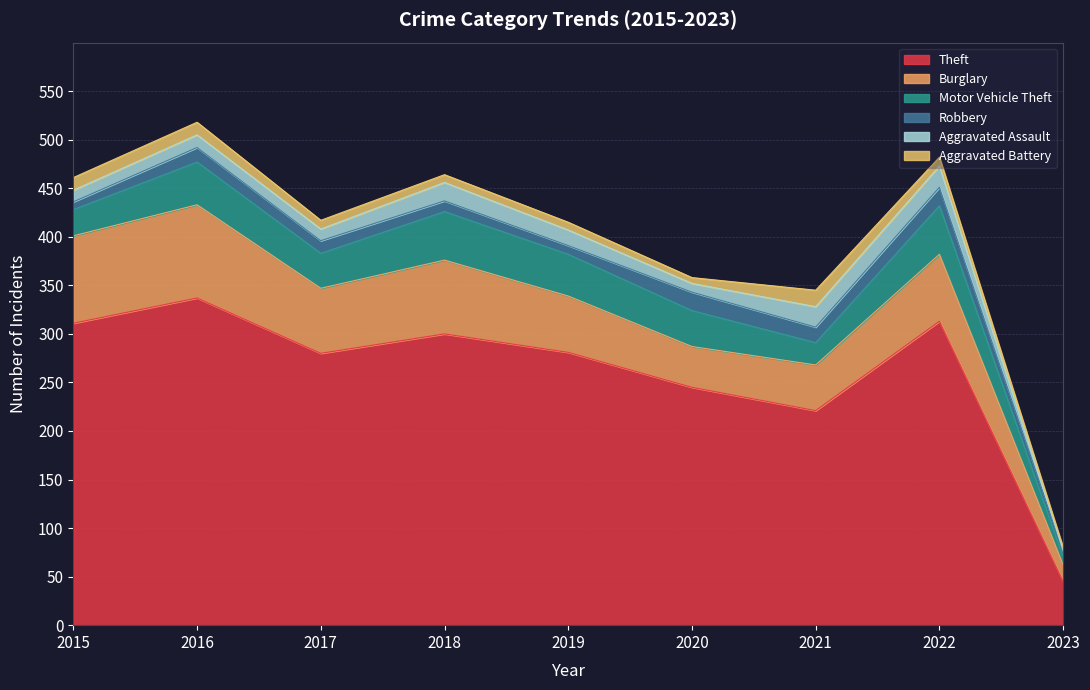

Where is the first local minimum for Aggravated Assault?

2017